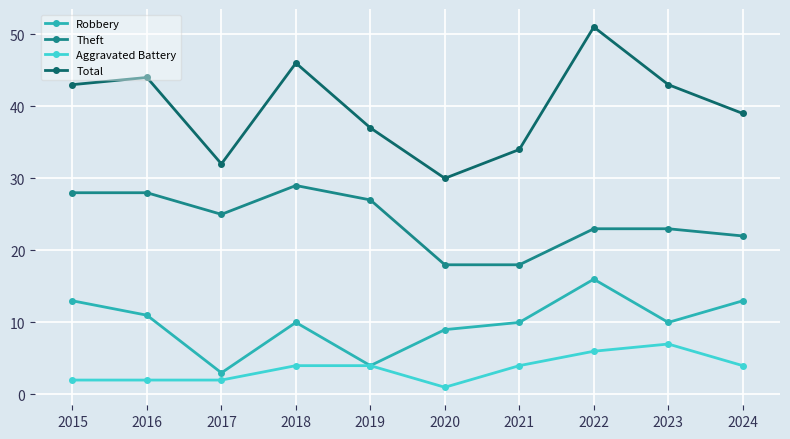

True or false: Robbery has a value of 4 at 2015.

False